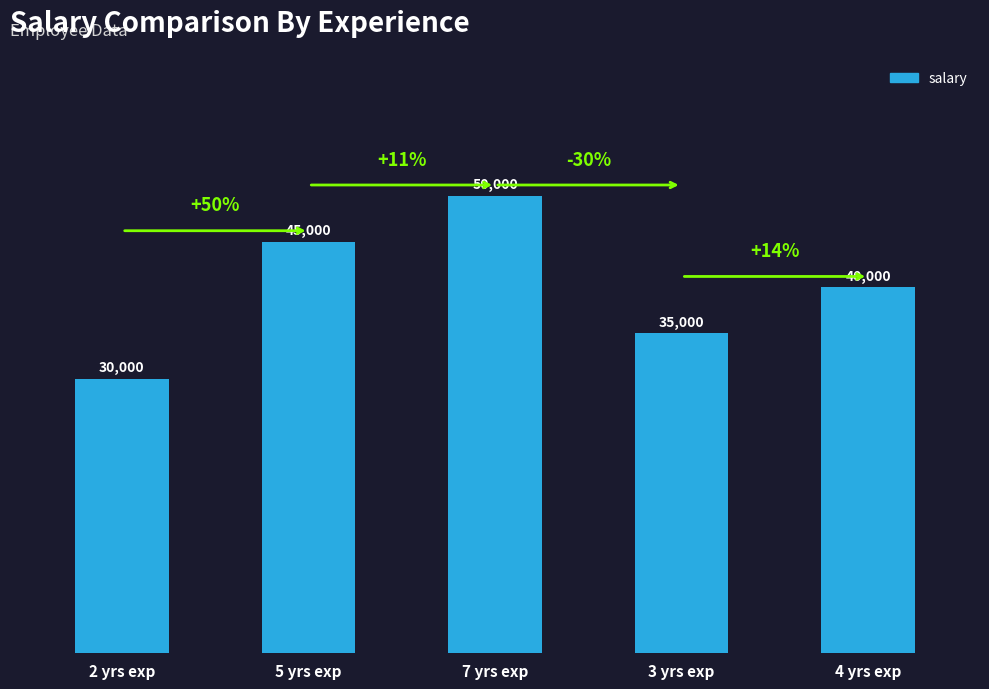

What is the ratio of the value at 4 yrs exp to the value at 5 yrs exp?

0.9